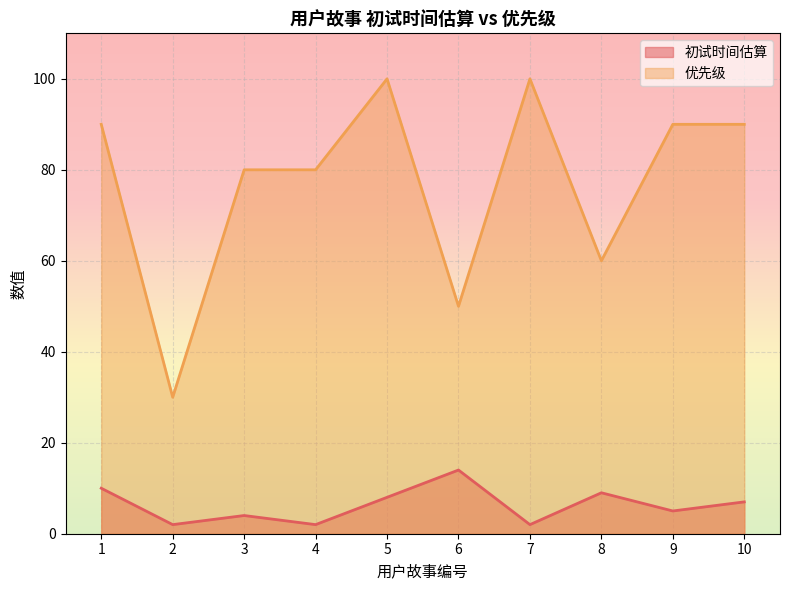

How many data points in 优先级 are less than 90?

5